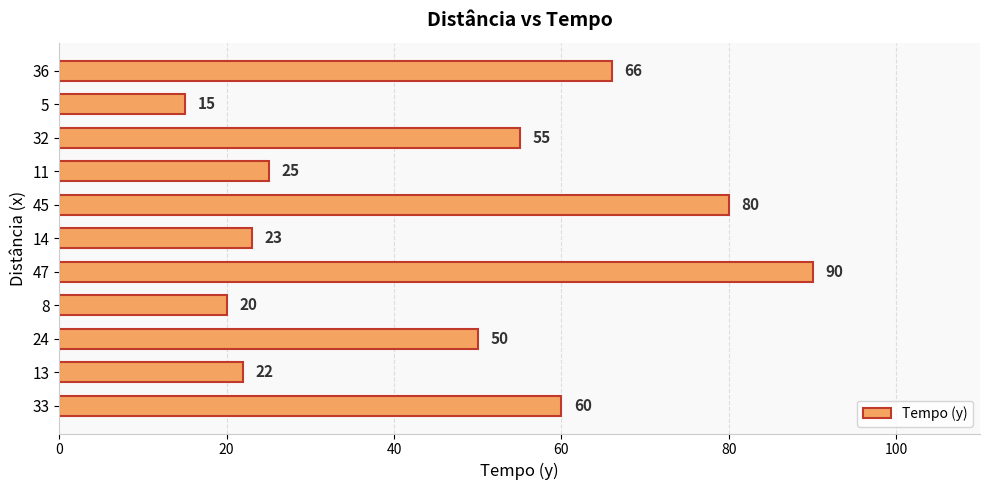

True or false: the data shows 72 at 32.

False